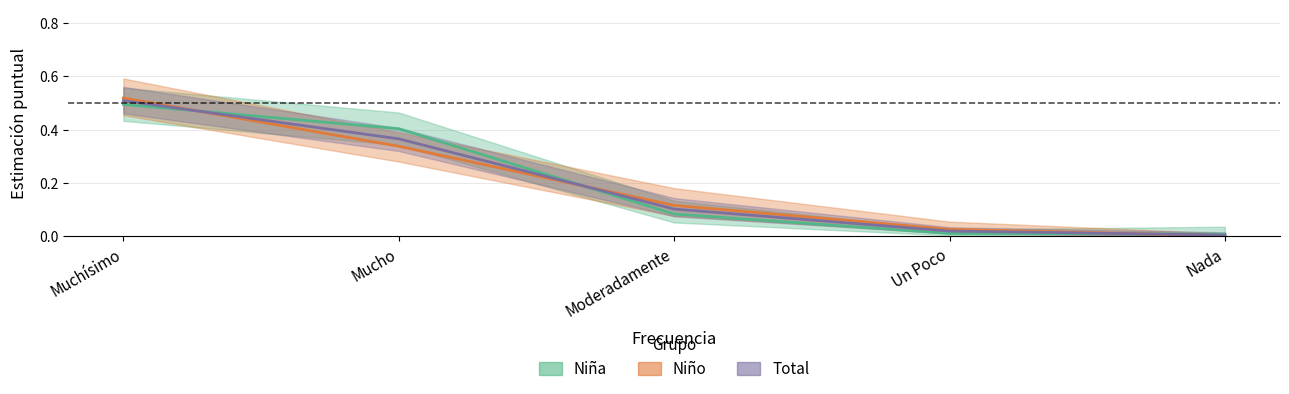

Reading left to right, transcribe all the data shown in this chart.

Niña: Muchísimo=0.5	Mucho=0.4	Moderadamente=0.1	Un Poco=0.0	Nada=0.0
Niño: Muchísimo=0.5	Mucho=0.3	Moderadamente=0.1	Un Poco=0.0	Nada=0.0
Total: Muchísimo=0.5	Mucho=0.4	Moderadamente=0.1	Un Poco=0.0	Nada=0.0